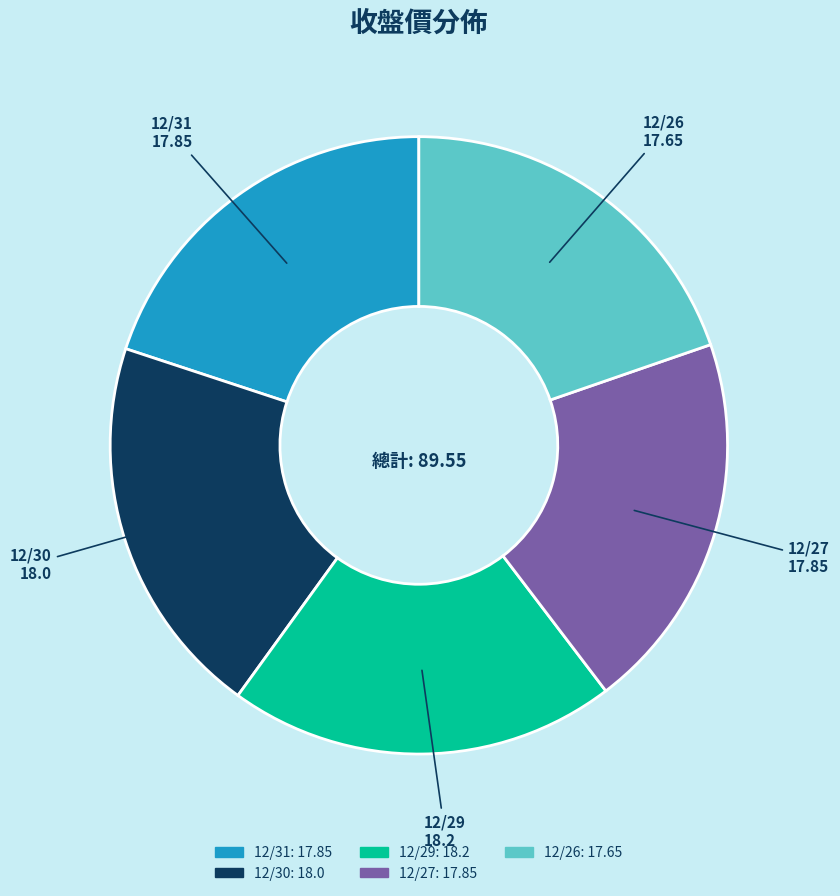

Does any single category account for the majority?

No